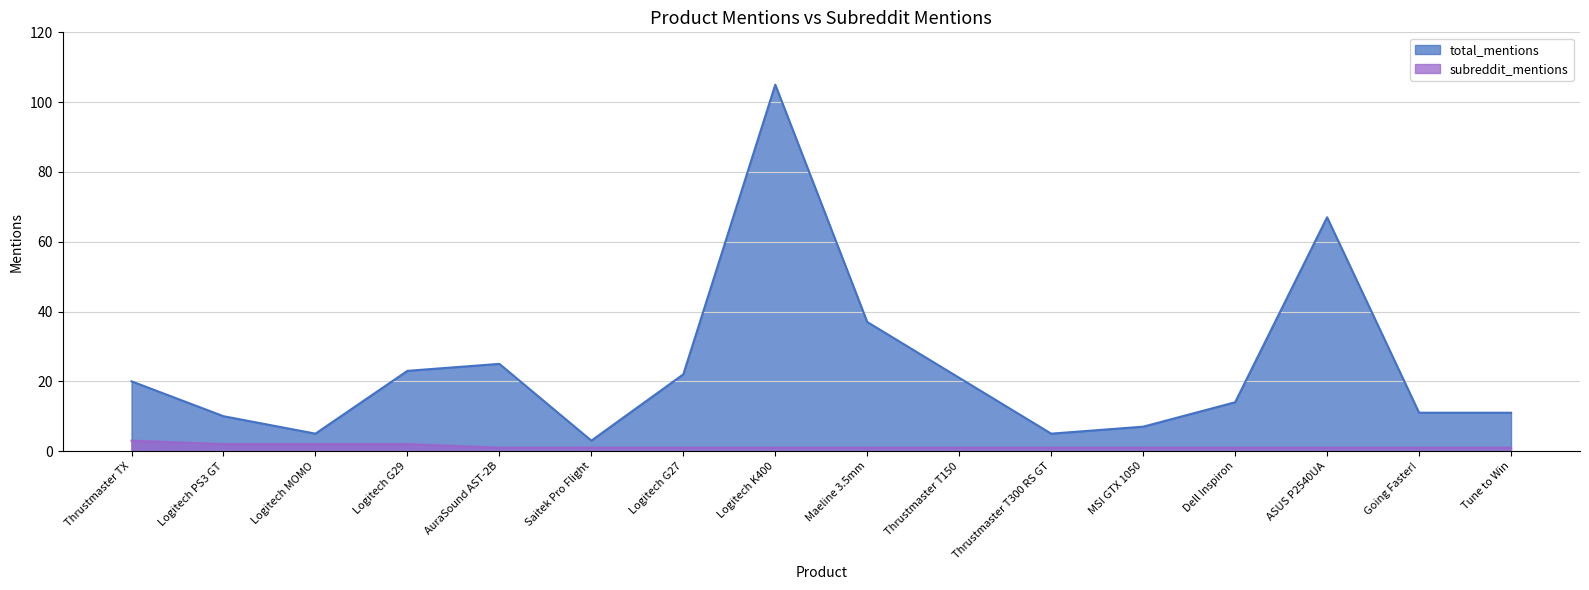

True or false: subreddit_mentions and total_mentions intersect in this chart.

False